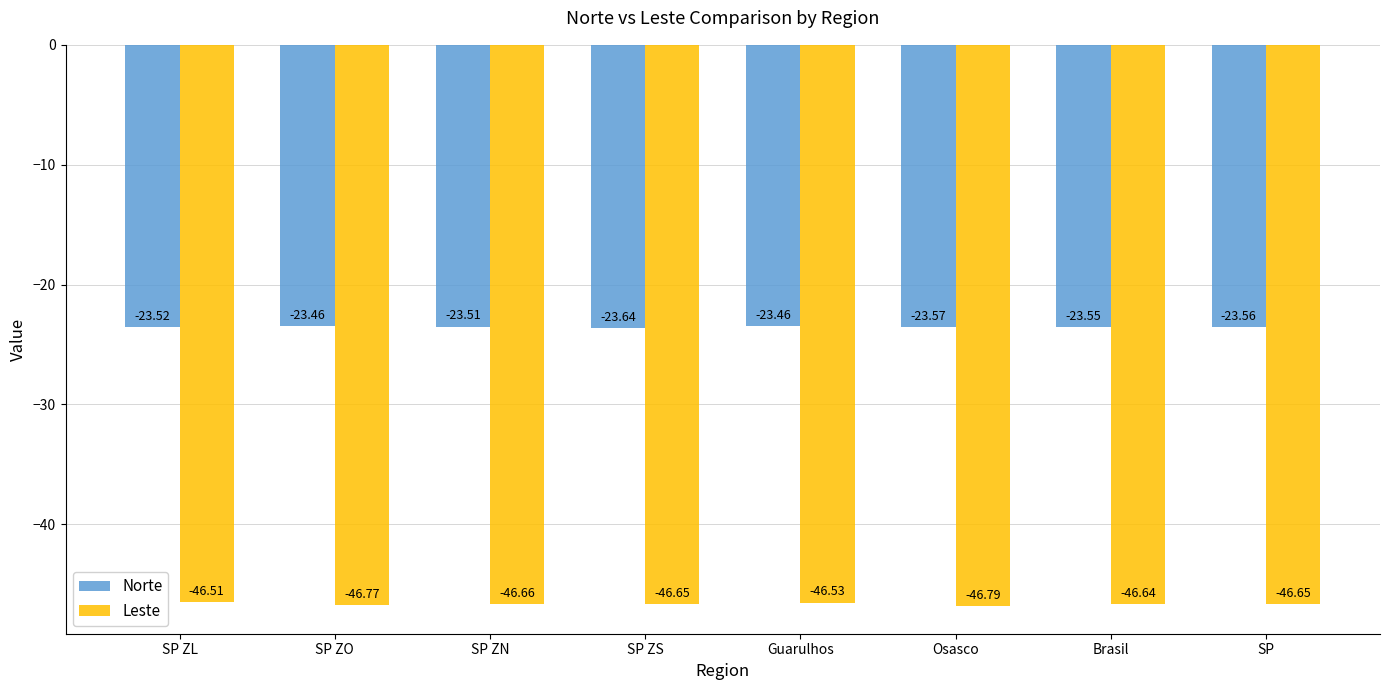

What is the maximum value shown in the chart?

-23.5